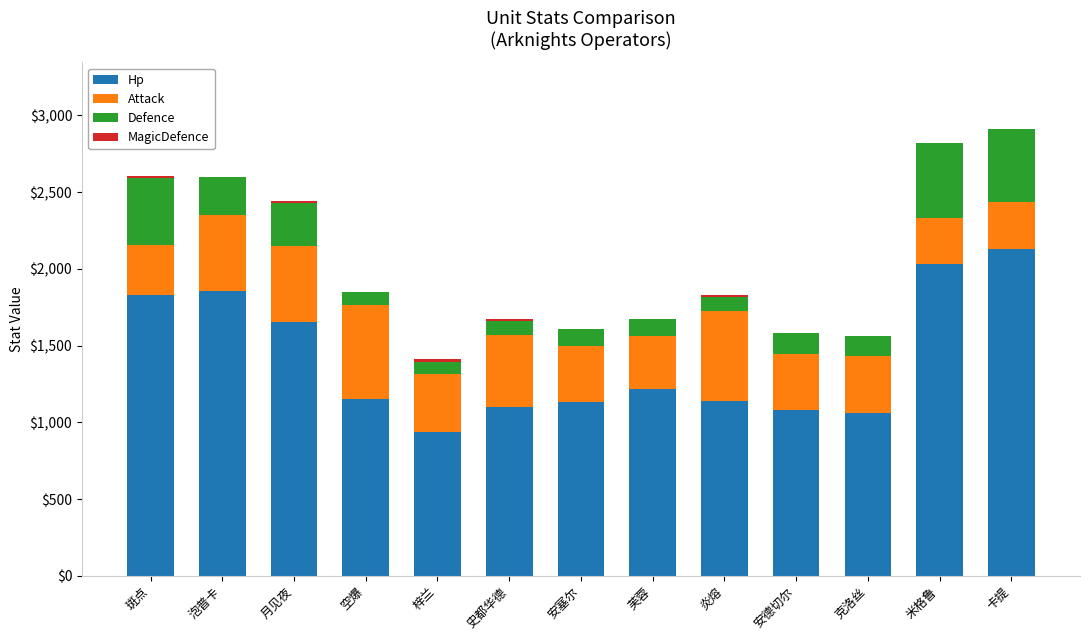

The value of Hp at 米格鲁 is 2035. True or false?

True